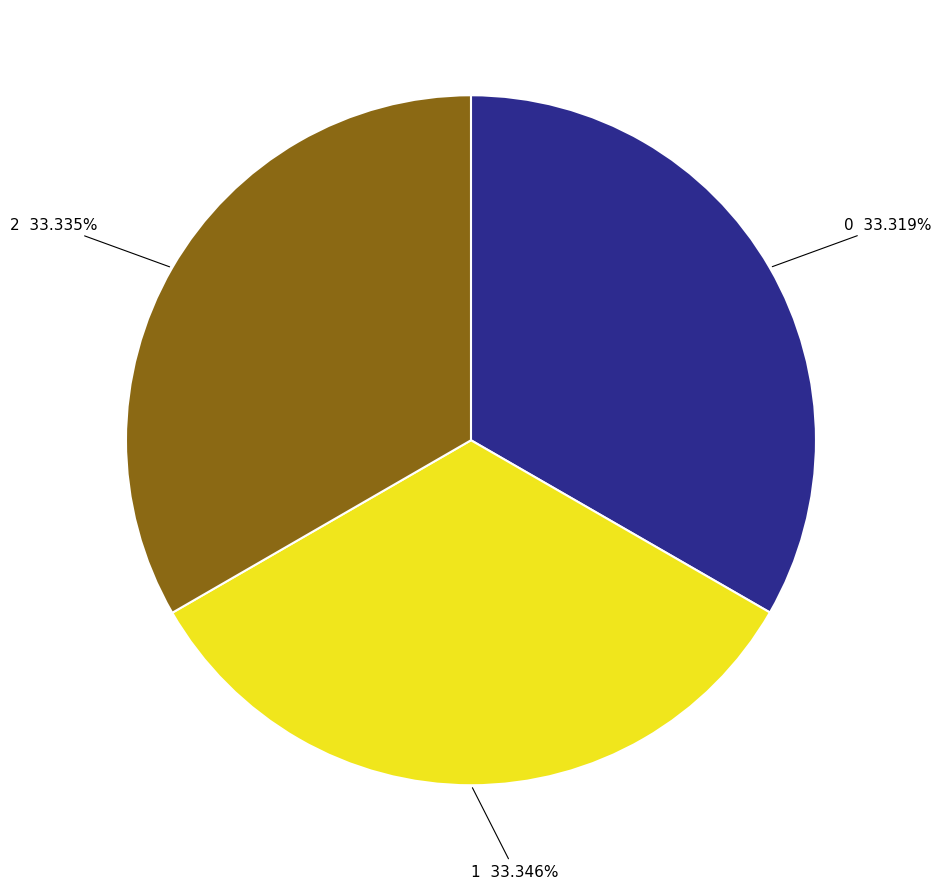

To the nearest percent, what is the combined percentage of 1 and 2?

67%